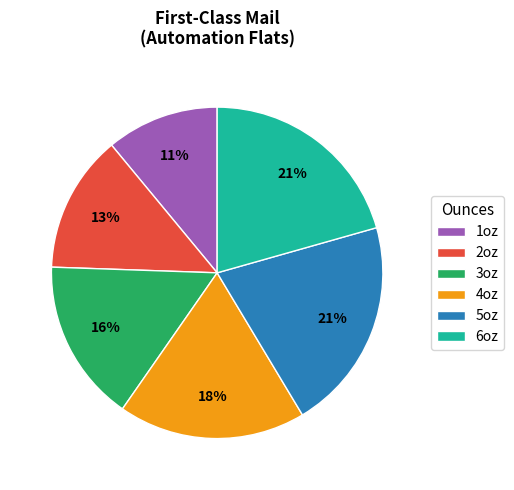

Which slice is the smallest?

1oz